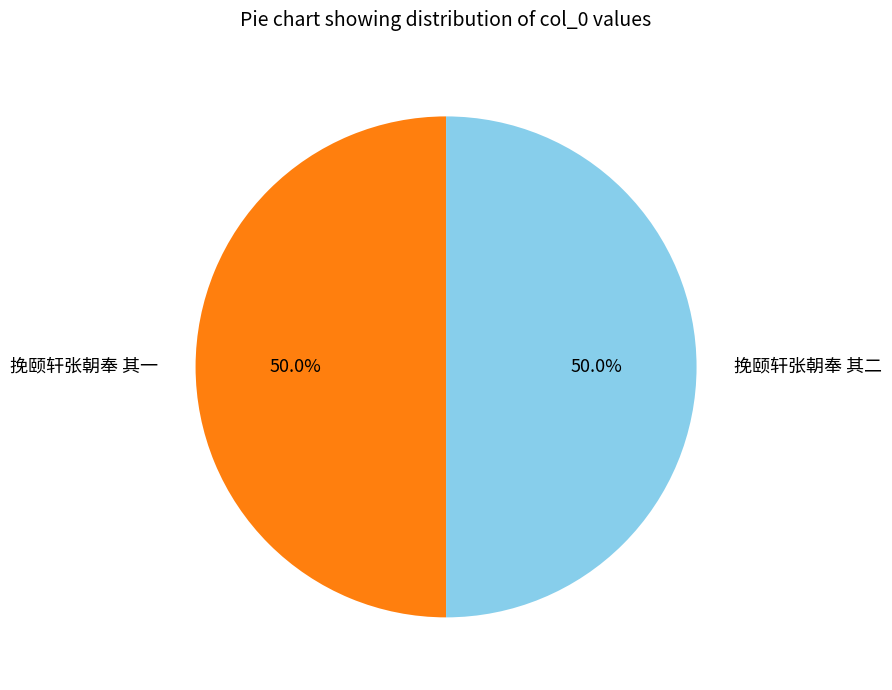

Do 挽颐轩张朝奉 其二 and 挽颐轩张朝奉 其一 together represent more than half of the pie?

Yes